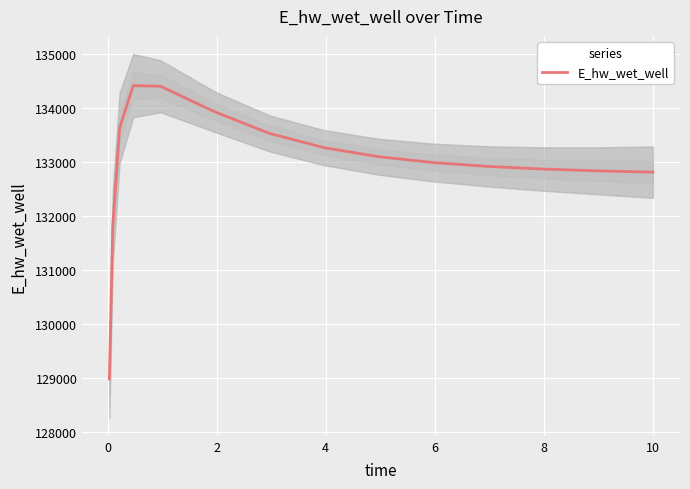

What is the minimum value for E_hw_wet_well?

128989.2